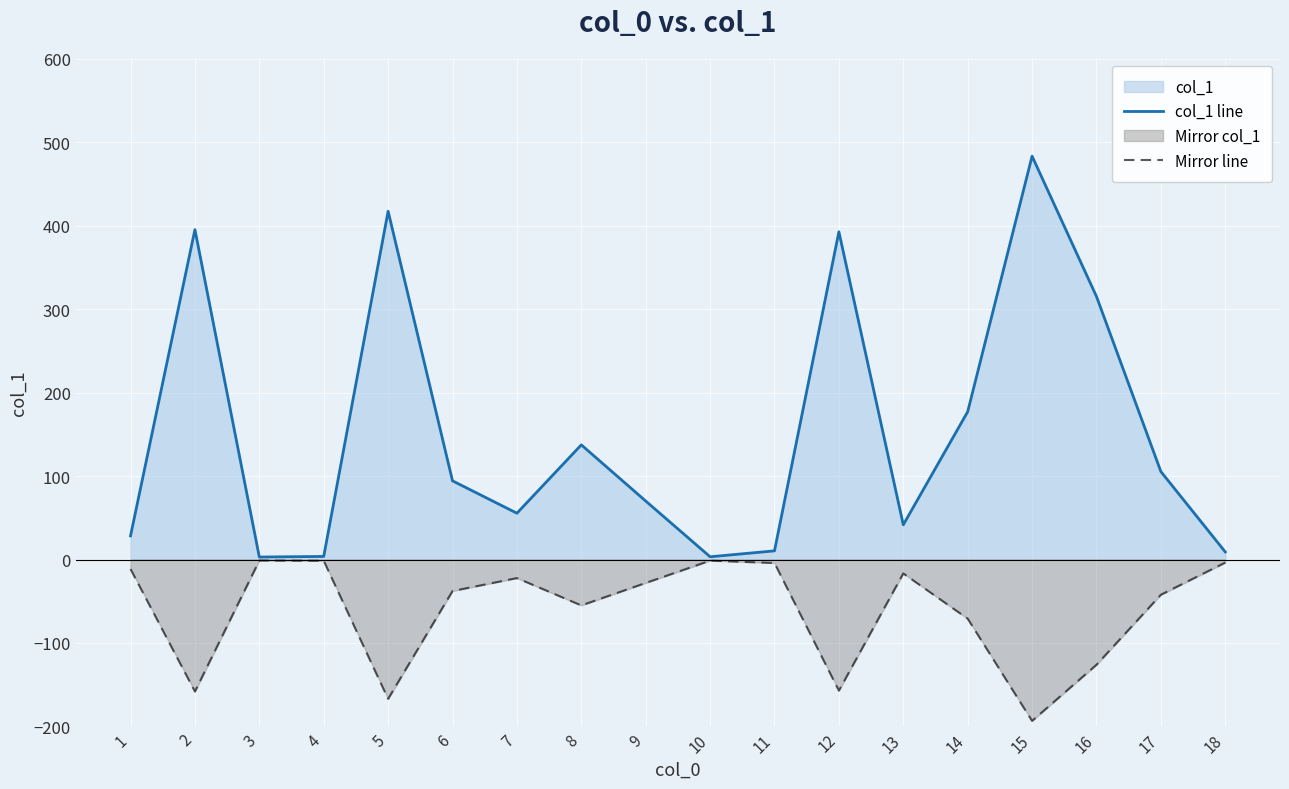

At which category is the sum across all series the highest?

15